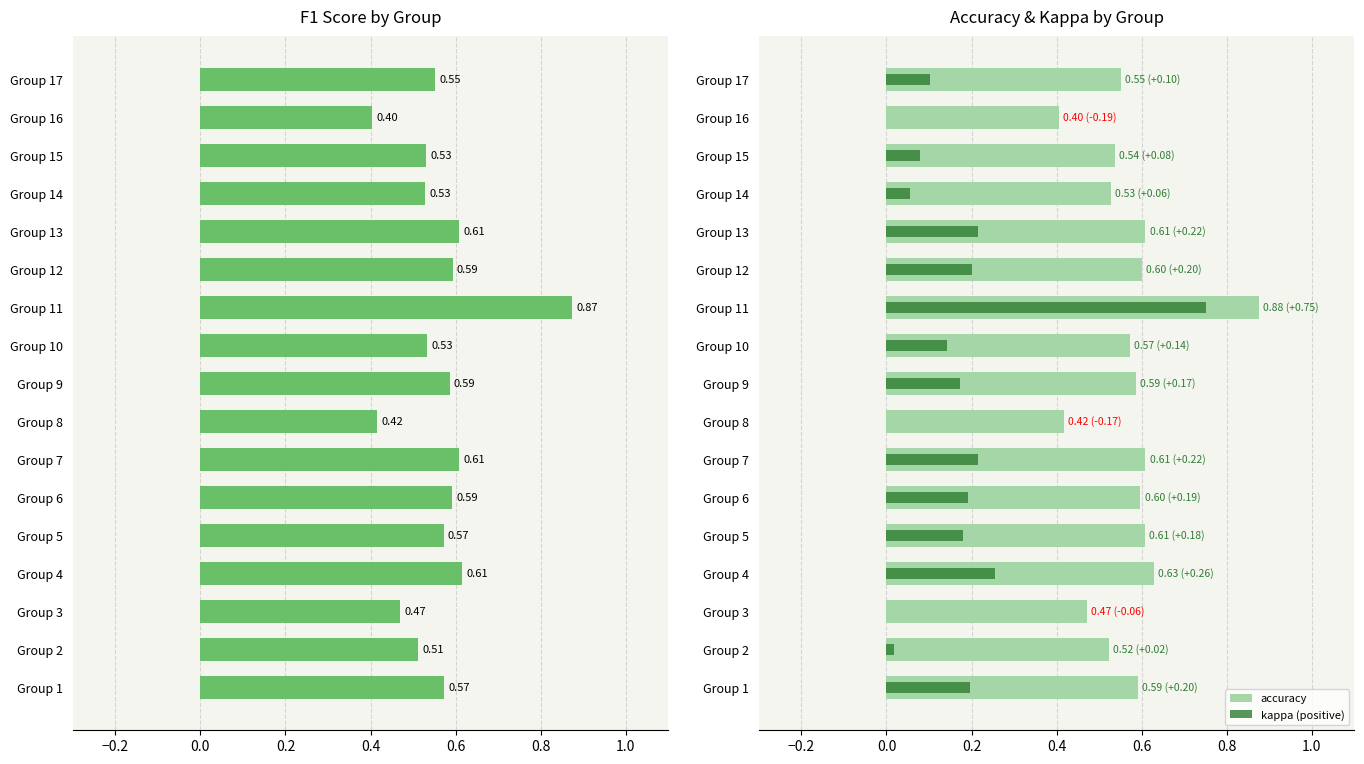

Which series has the largest total across all categories?

accuracy